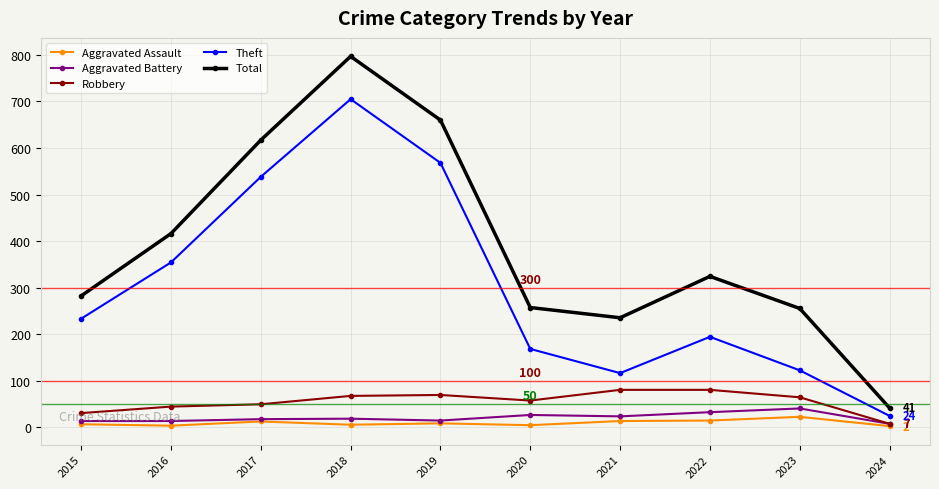

Is it true that Aggravated Battery equals 23 at 2021?

True